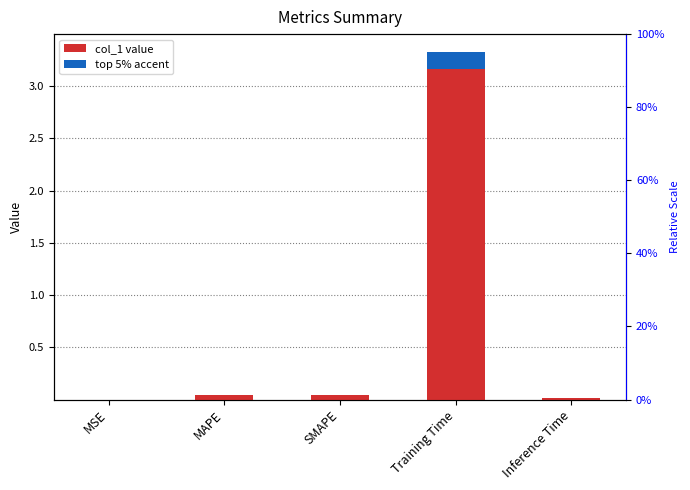

At which label is the value closest to 1?

MAPE